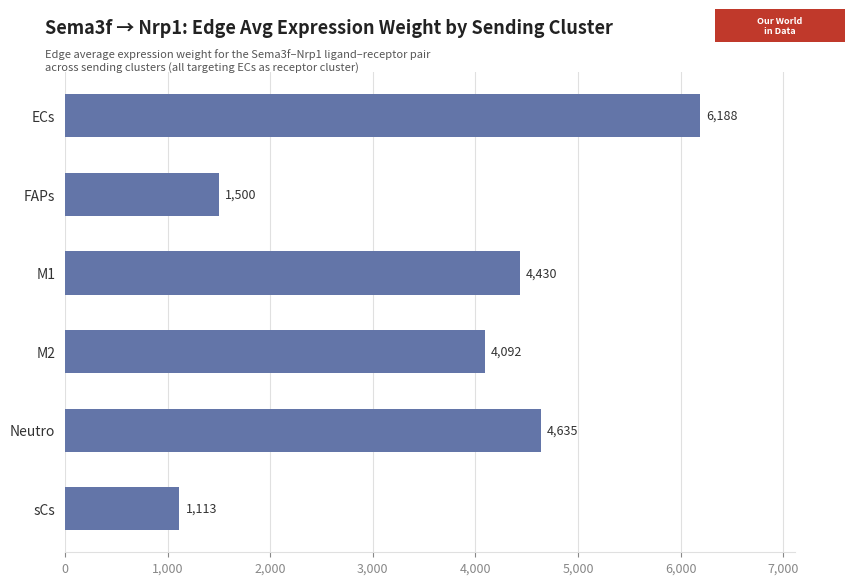

Is it true that the value at ECs is 10402.9?

False